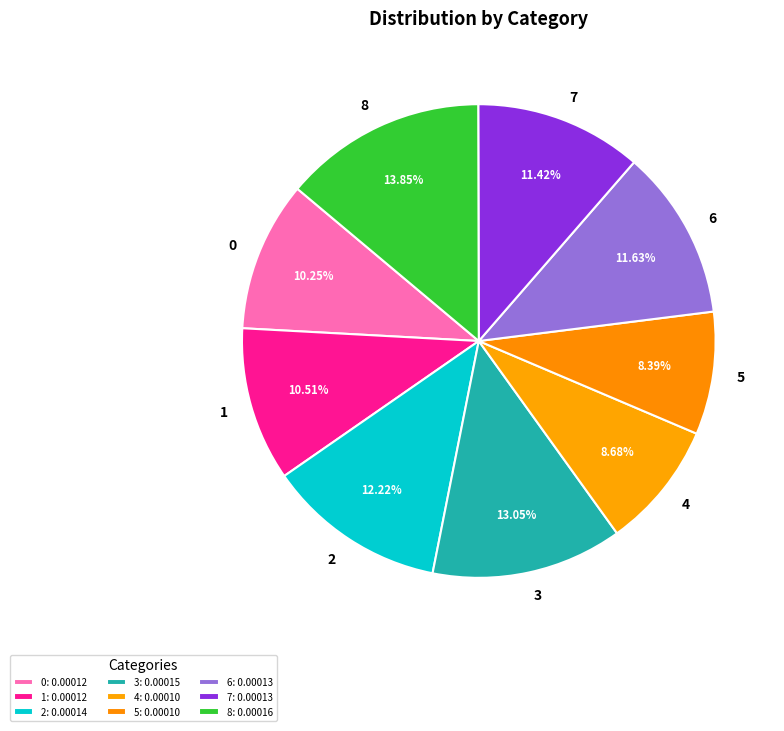

What percentage is NOT represented by 6?

88.4%